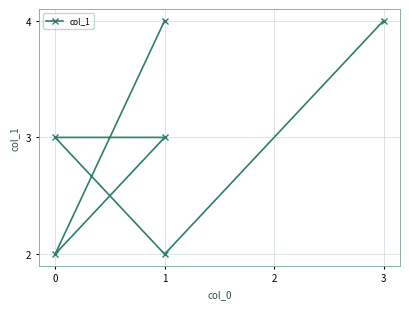

What is the smallest value displayed?

2